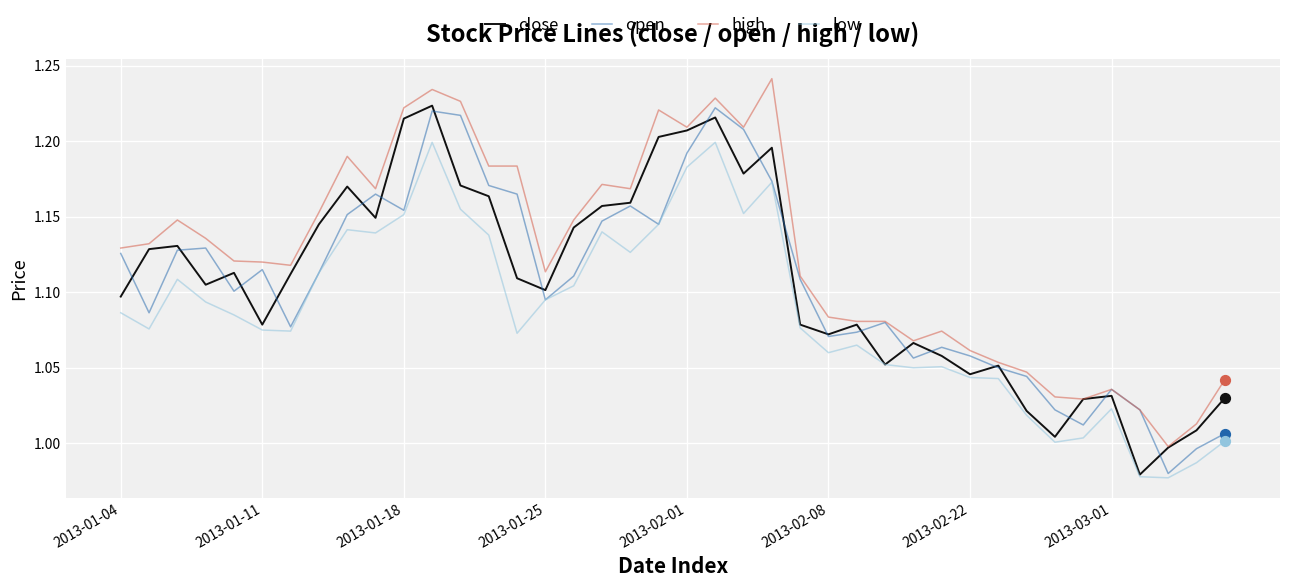

Which series has the largest total across all categories?

high